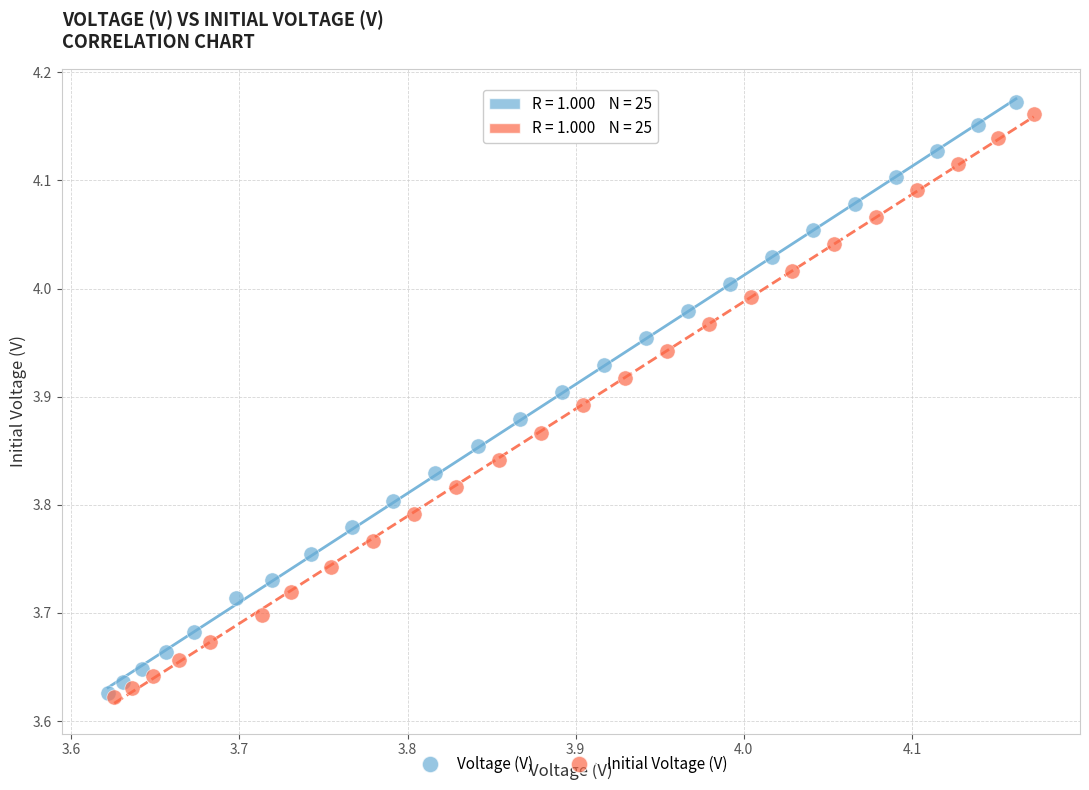

Which series has the widest spread of Y values?

Voltage (V)